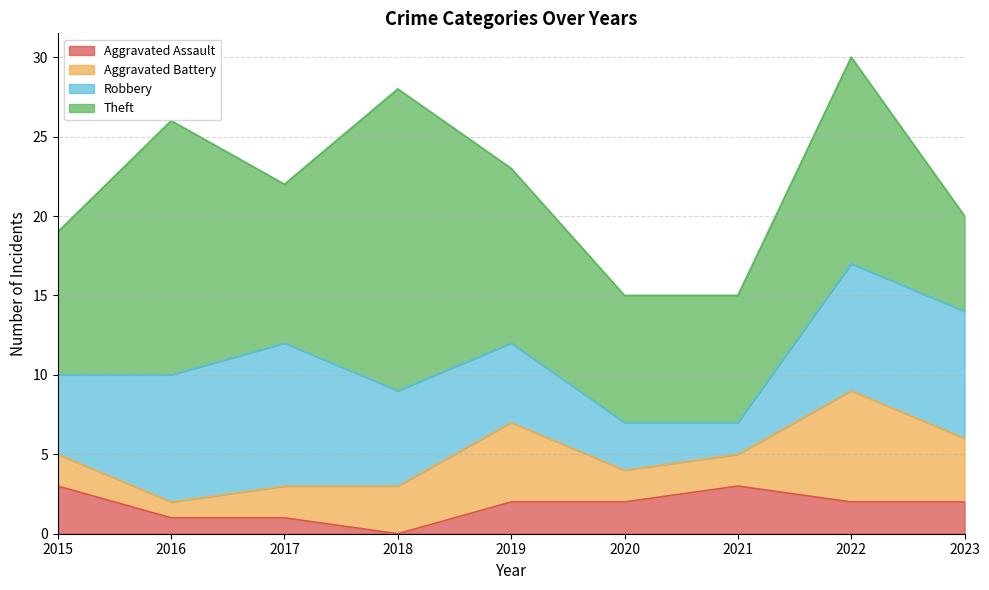

At which category is the sum across all series the highest?

2022